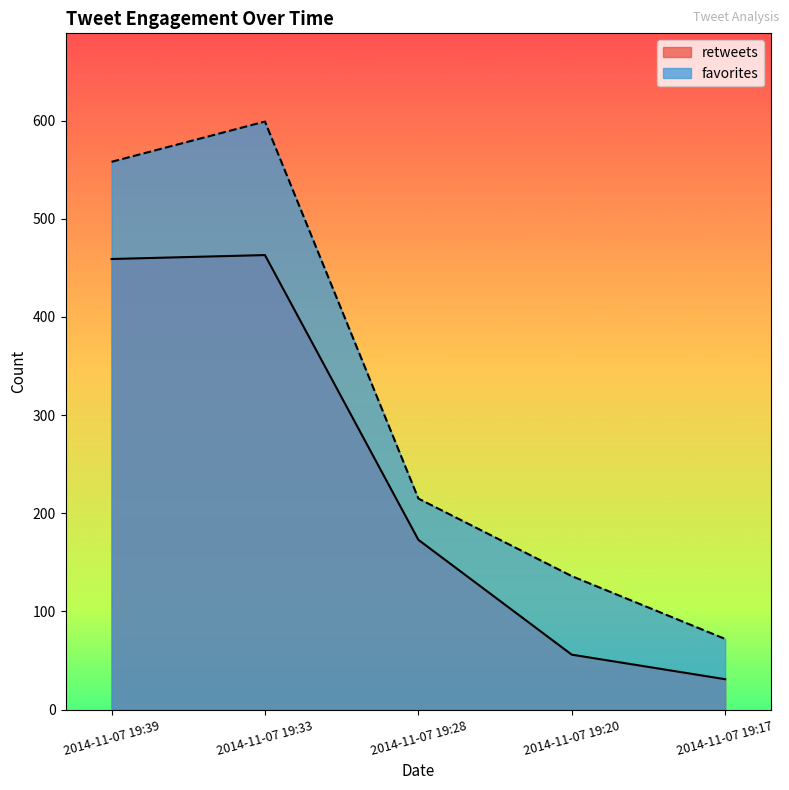

How many interior local peaks does the retweets series have?

1